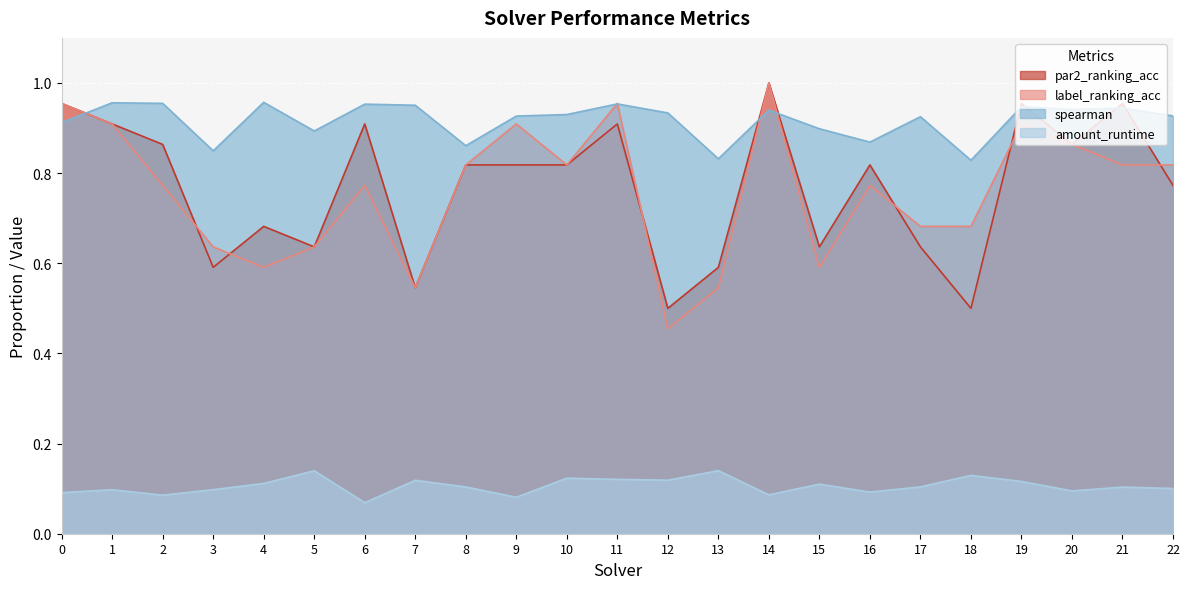

True or false: par2_ranking_acc and amount_runtime intersect in this chart.

False